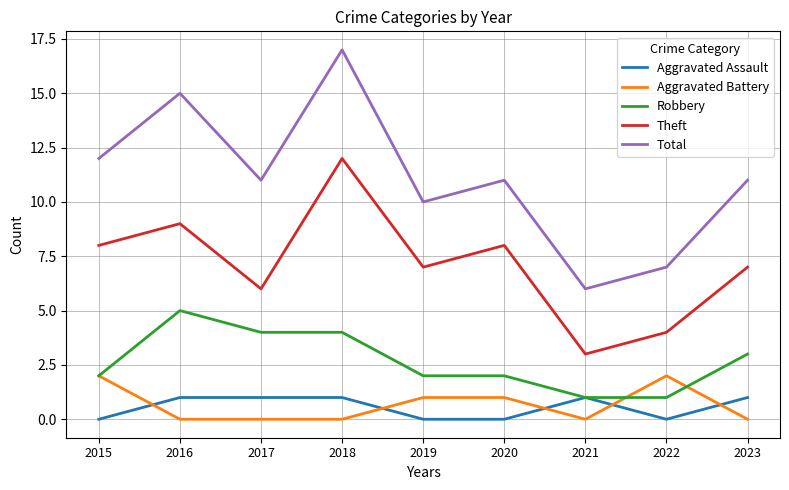

Reading left to right, list all the values displayed in this chart.

Aggravated Assault: 0	1	1	1	0	0	1	0	1
Aggravated Battery: 2	0	0	0	1	1	0	2	0
Robbery: 2	5	4	4	2	2	1	1	3
Theft: 8	9	6	12	7	8	3	4	7
Total: 12	15	11	17	10	11	6	7	11